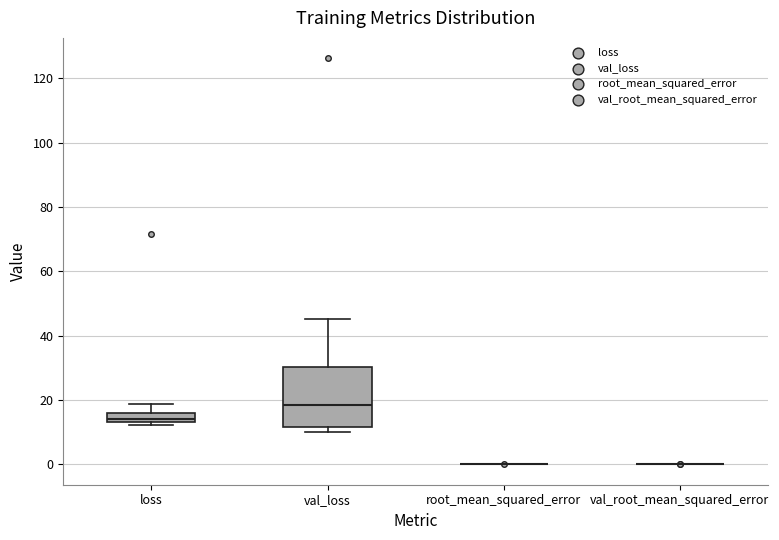

Where is the upper edge of the box for loss on the y-axis? The values are not printed on the chart, so give them approximately, as read against the axis.

16